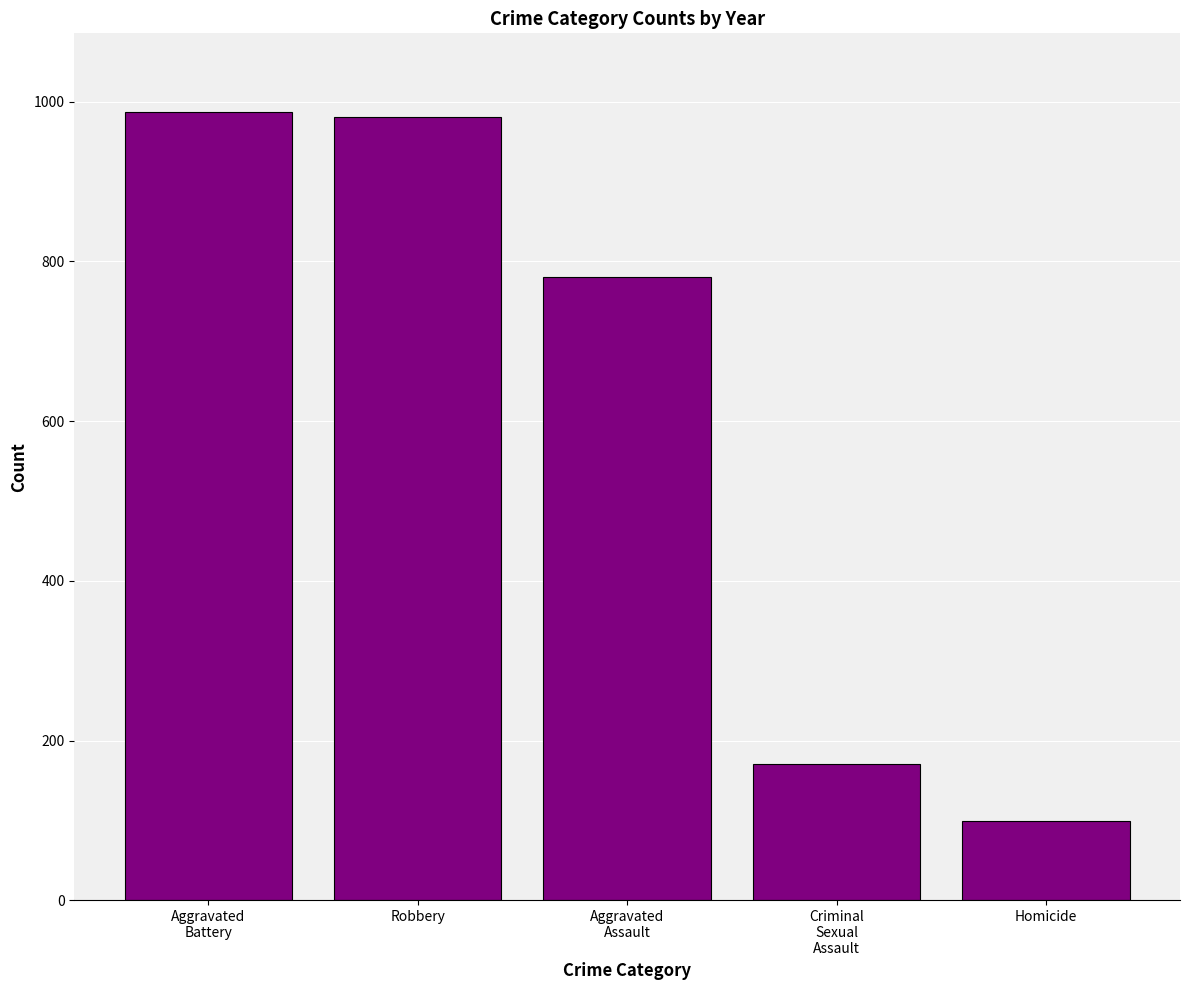

What is the change in value from Robbery to Aggravated
Assault?

-200